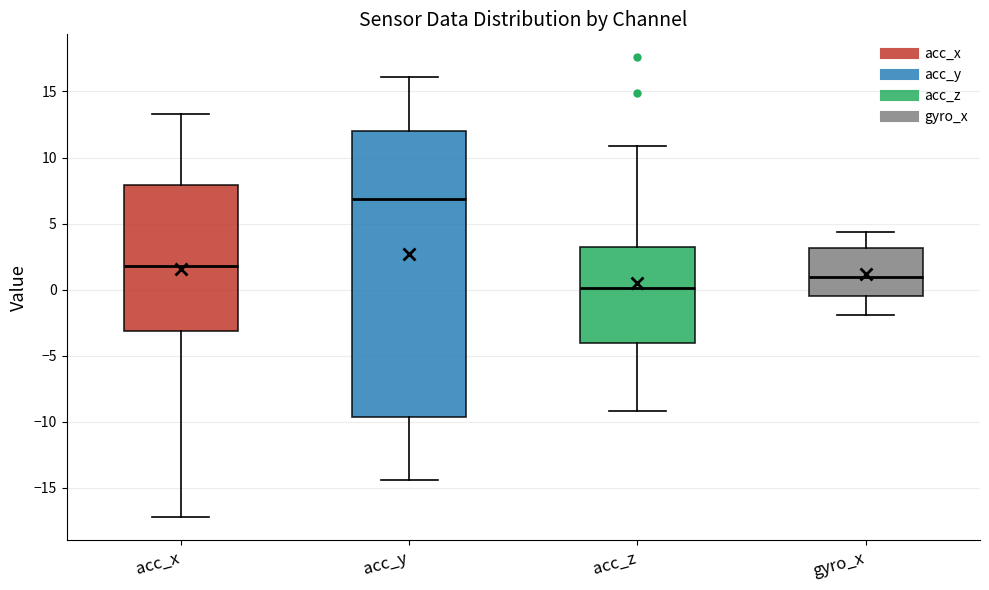

Reading left to right, transcribe this box plot: for each box, give where its median line is, the range the box spans, and where its two whiskers end, as read against the y-axis. The values are not printed on the chart, so give them approximately, as read against the axis.

acc_x: median 2.0, box -3.0 to 8.0, whiskers -17.0 to 13.5
acc_y: median 7.0, box -9.5 to 12.0, whiskers -14.5 to 16.0
acc_z: median 0.0, box -4.0 to 3.0, whiskers -9.0 to 11.0
gyro_x: median 1.0, box -0.5 to 3.0, whiskers -2.0 to 4.5